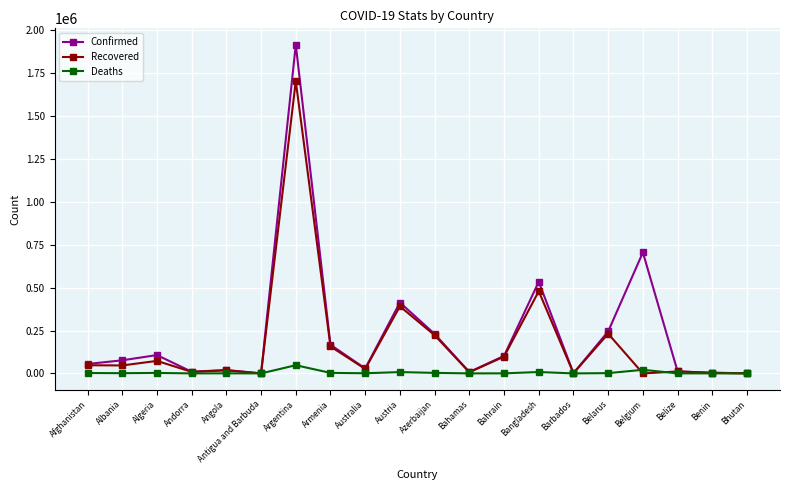

Between Algeria and Belize, which series saw the biggest shift?

Confirmed